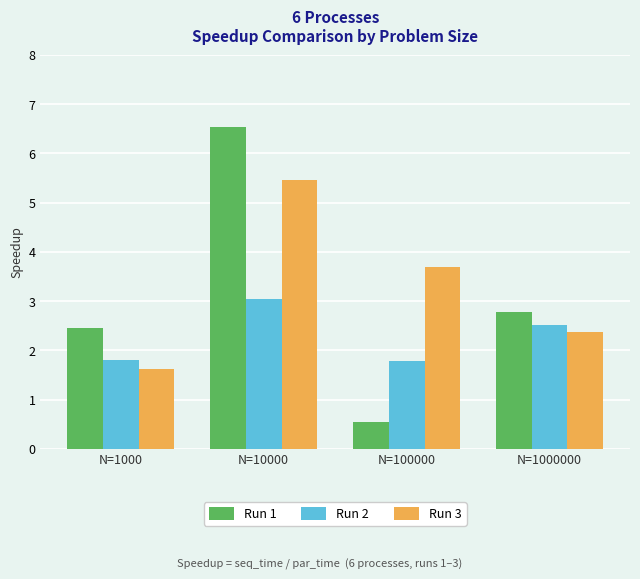

Count the number of categories in the chart.

4